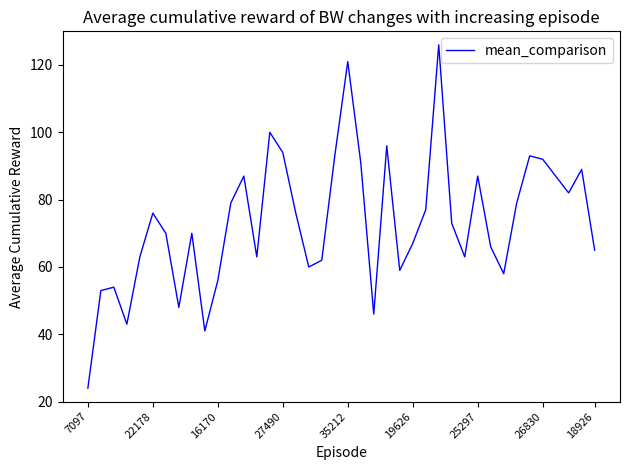

How many lines are shown in the chart?

1